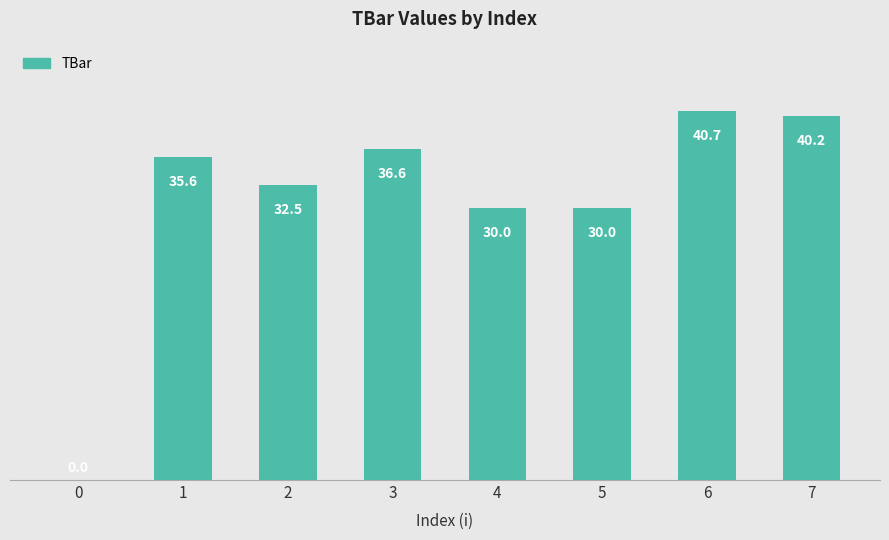

Count the number of data series in this chart.

1